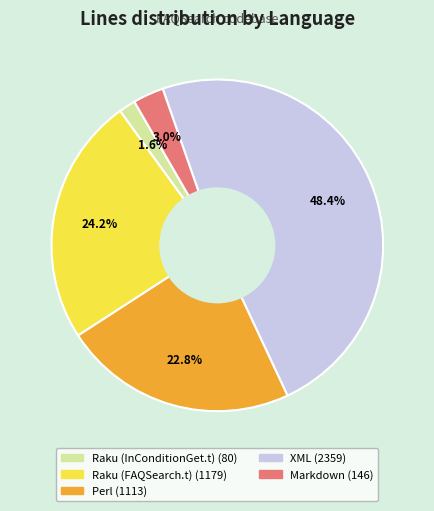

Count the number of slices in the pie.

5